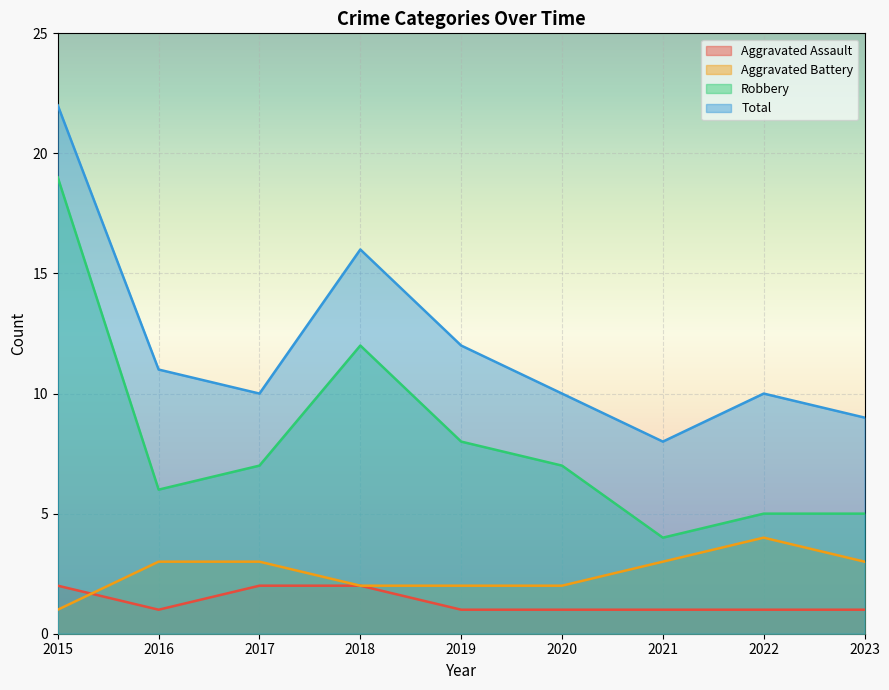

Does the chart display data point markers on the line(s)?

No